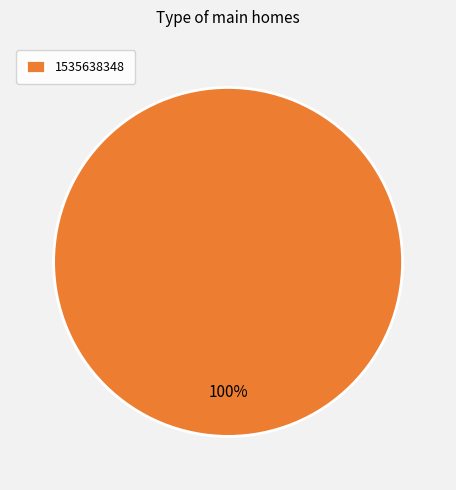

The 1535638348 slice represents 100% of the pie. True or false?

True